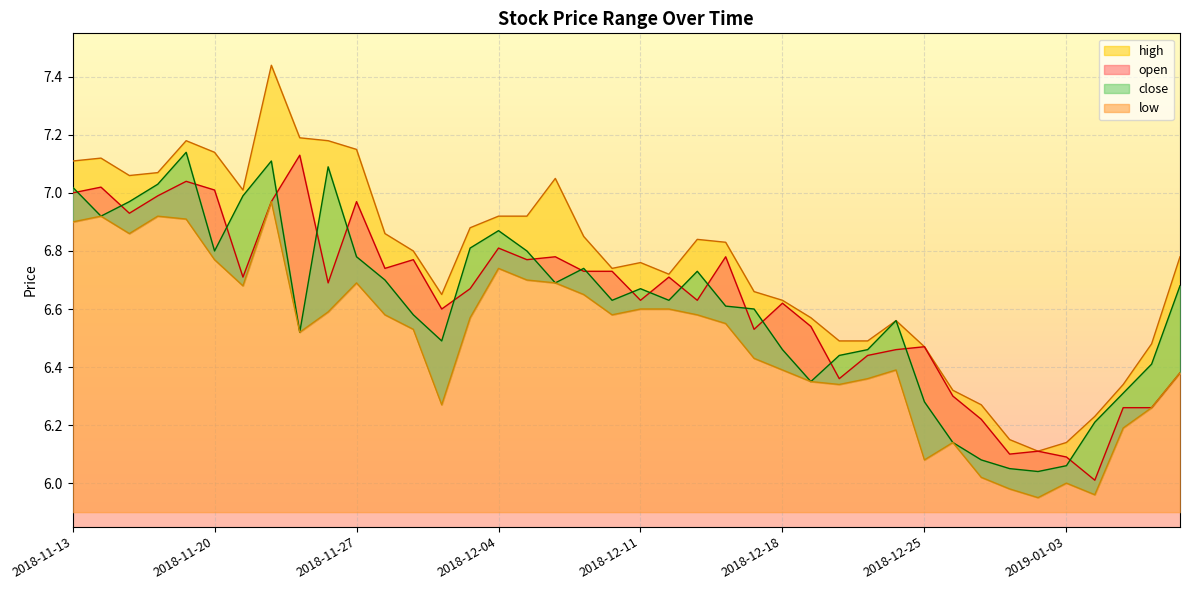

What is the label of the 32nd point from the right?

2018-11-23